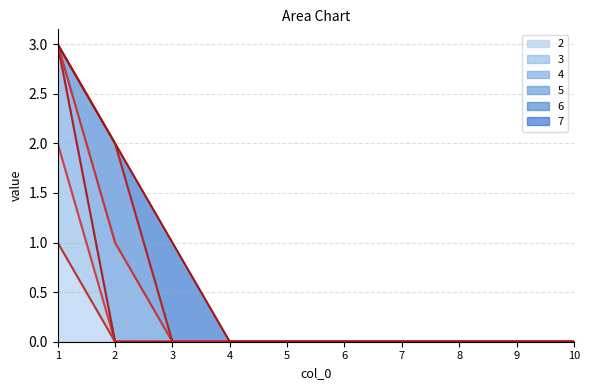

Which series changed the most between 1 and 5?

4